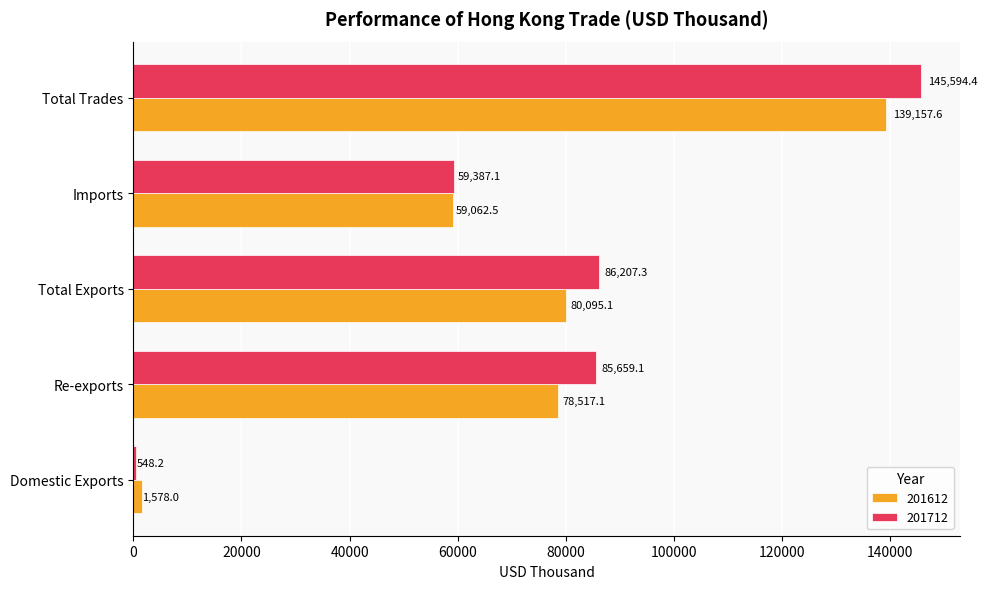

Is the value of 201712 at Domestic Exports greater than the value of 201612 at Re-exports?

No